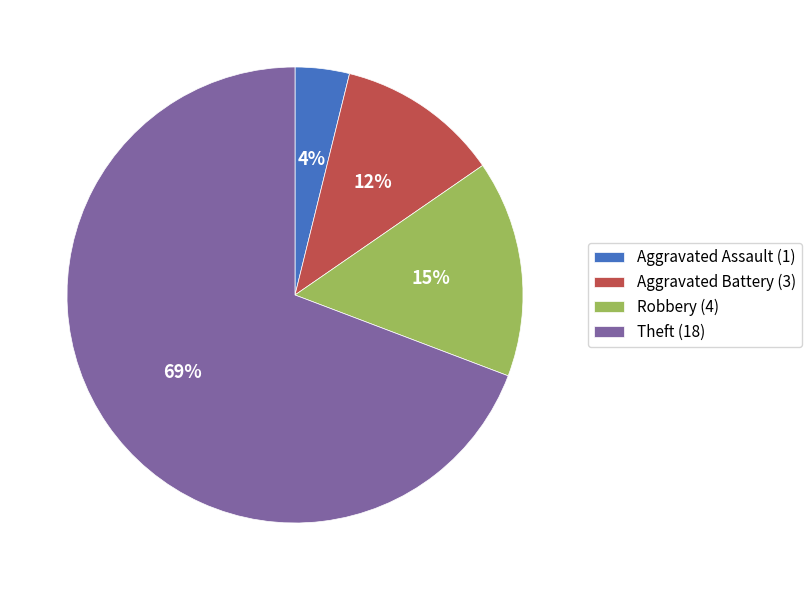

Is there a majority slice in this chart?

Yes